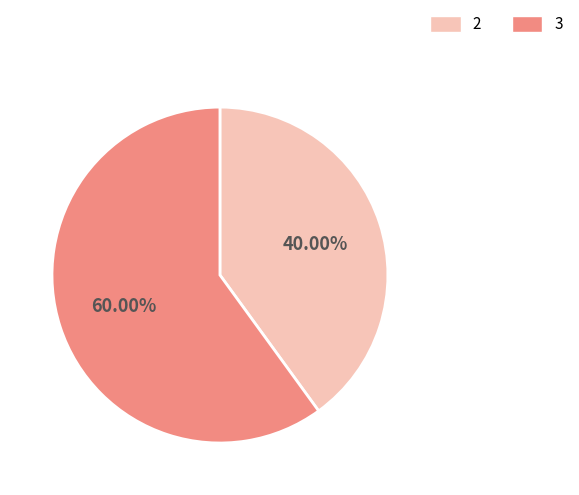

To the nearest percent, what percentage of the pie is 2?

40%